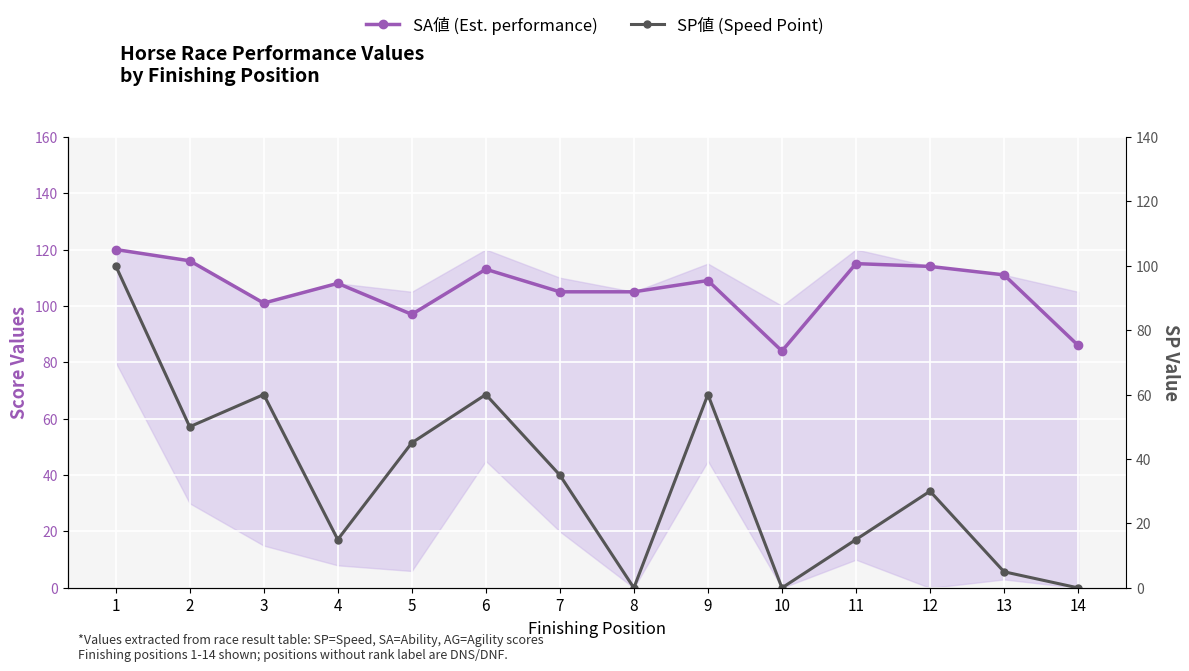

At which category does SA値 reach its first local peak?

4